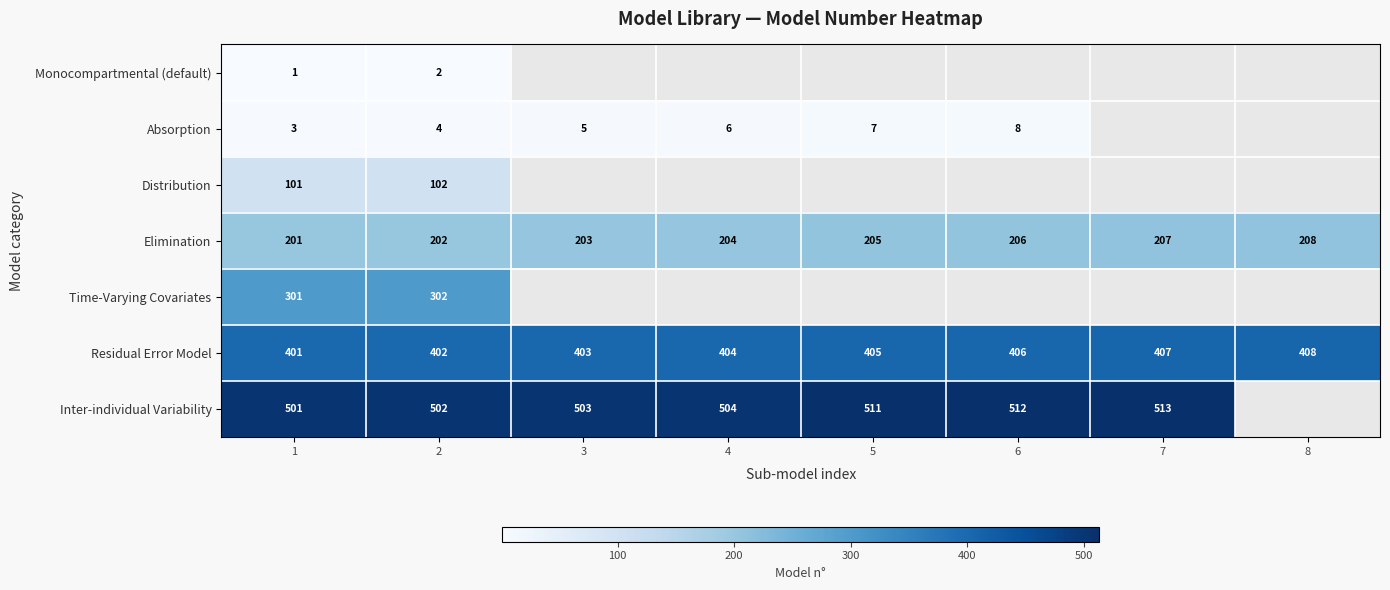

Rank the categories by Residual Error Model value from lowest to highest.

1, 2, 3, 4, 5, 6, 7, 8